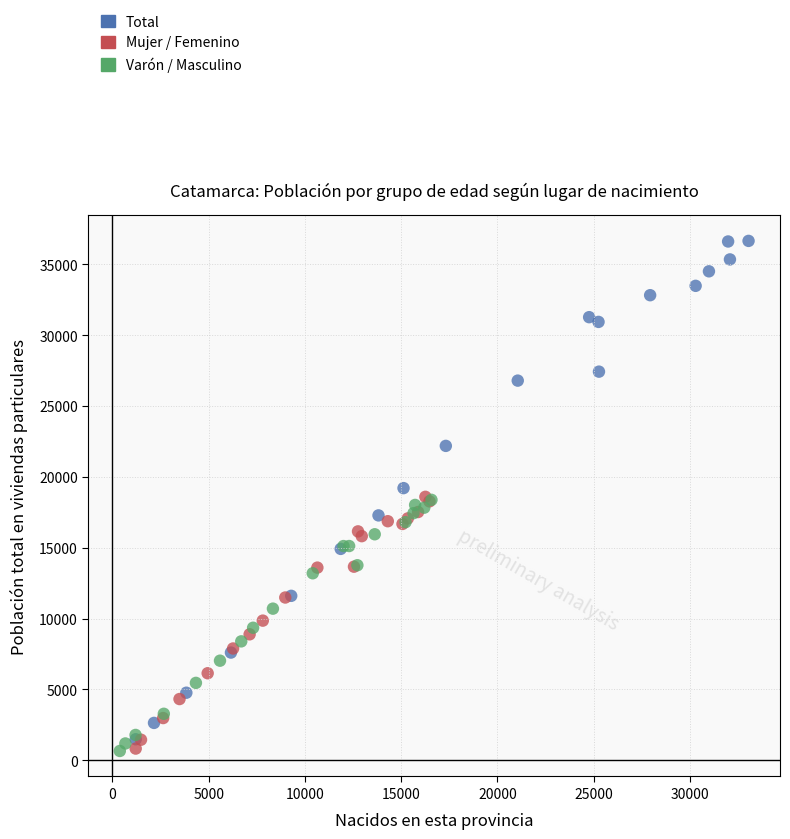

Which series has the largest Y range (max minus min)?

Total